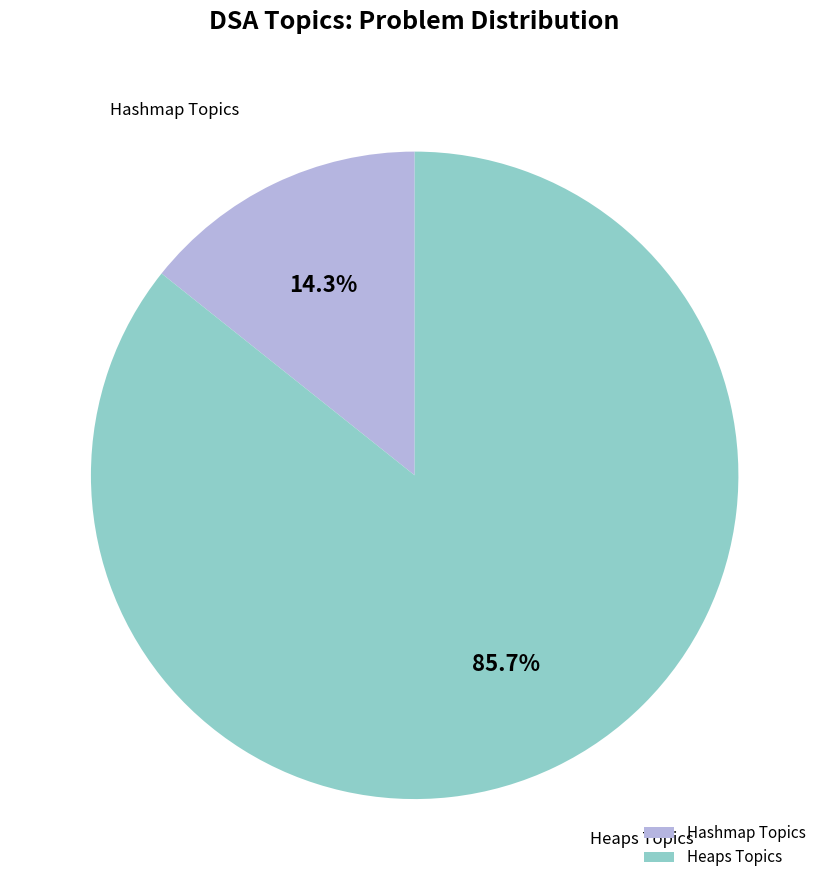

Rank the categories by value from lowest to highest.

Hashmap Topics, Heaps Topics